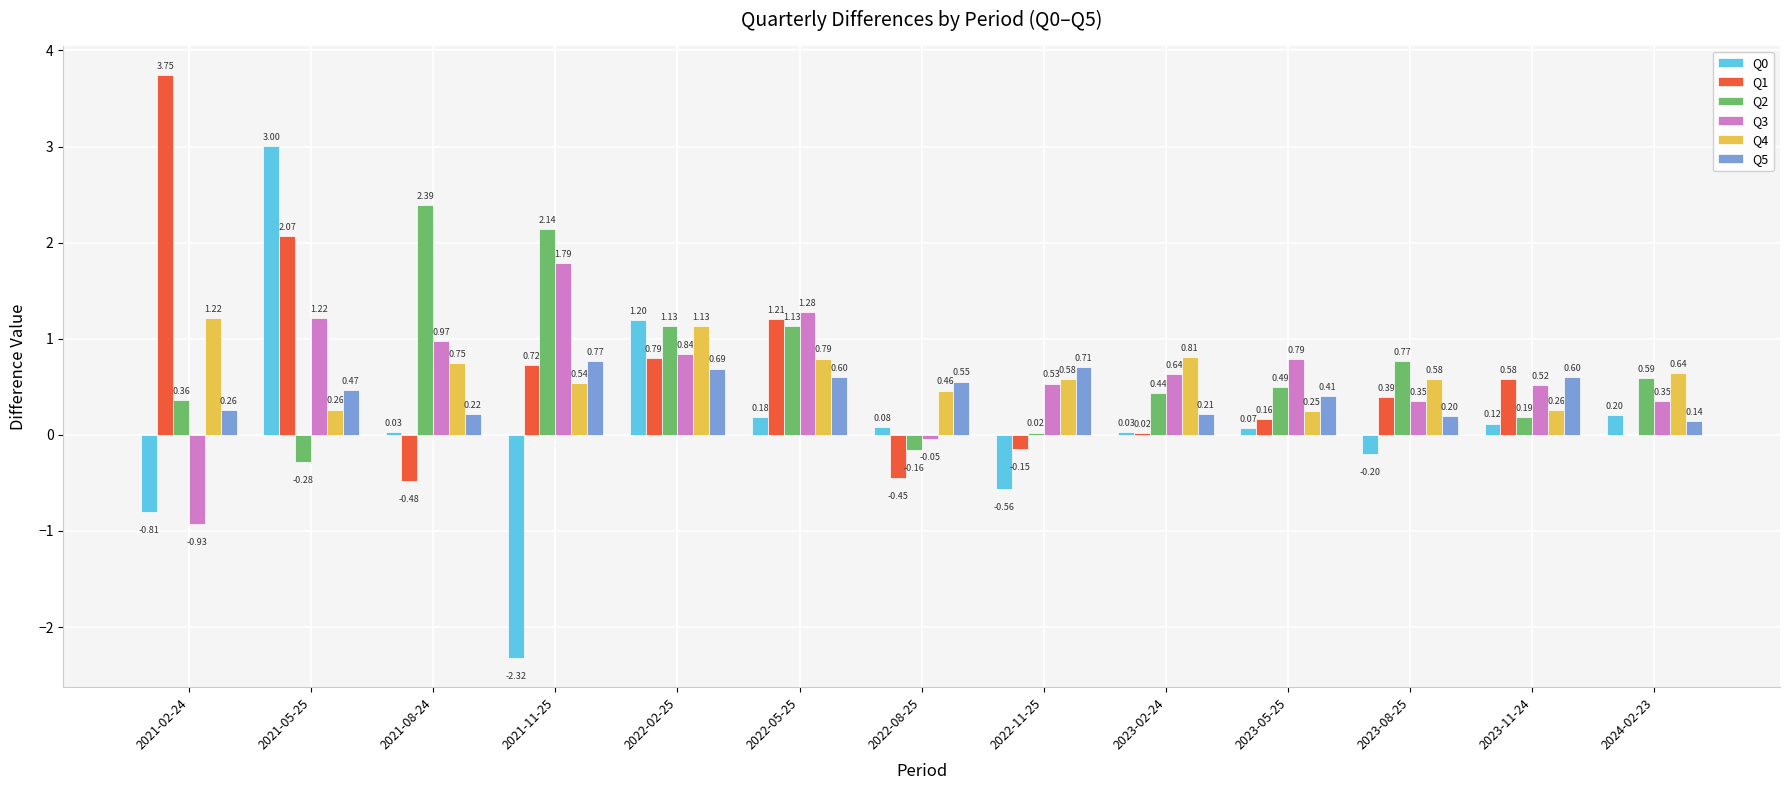

Count the number of categories in the chart.

13